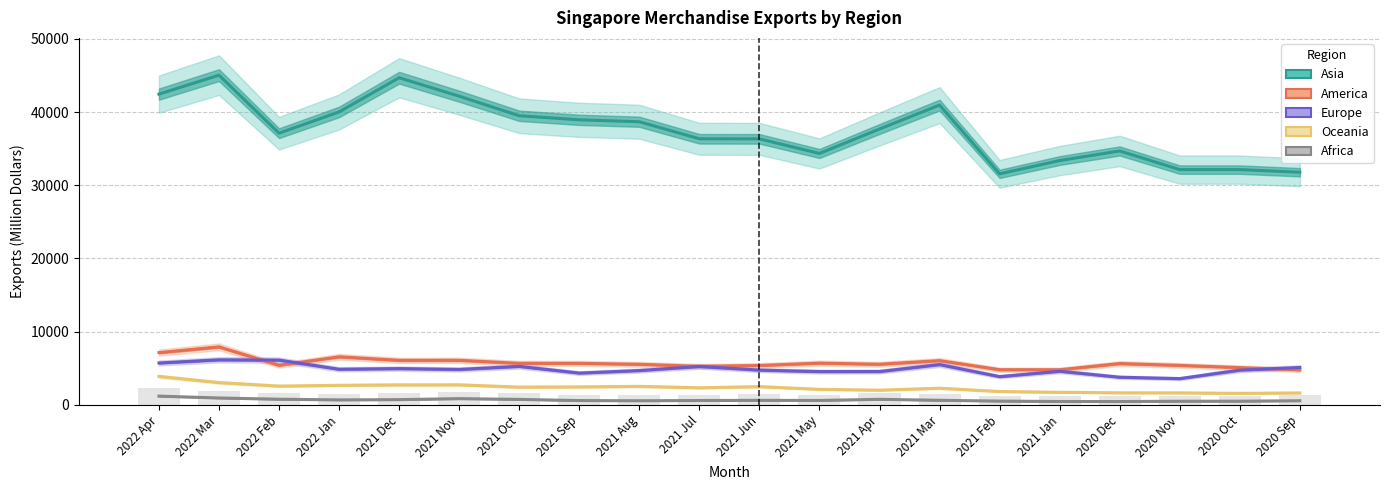

At 2021 Oct, list the series in order from largest to smallest.

Asia, America, Europe, Oceania, Africa